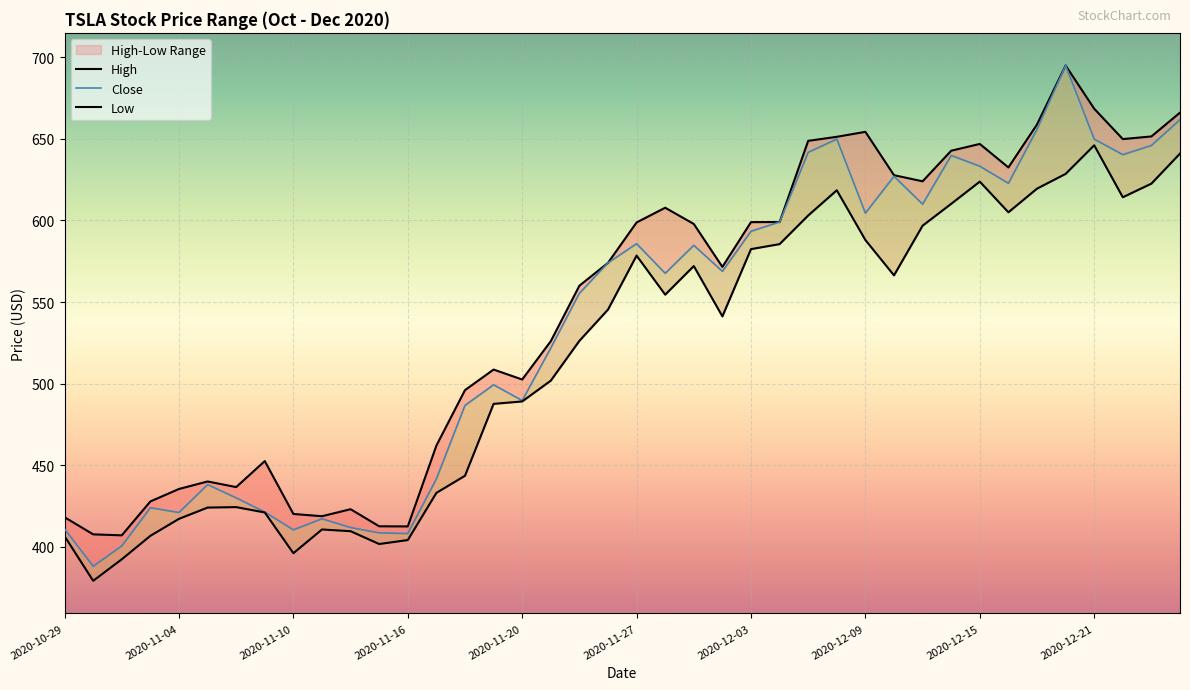

Rank the categories by High value from lowest to highest.

2020-11-02, 2020-10-30, 2020-11-16, 2020-11-13, 2020-10-29, 2020-11-11, 2020-11-10, 2020-11-12, 2020-11-03, 2020-11-04, 2020-11-06, 2020-11-05, 2020-11-09, 2020-11-17, 2020-11-18, 2020-11-20, 2020-11-19, 2020-11-23, 2020-11-24, 2020-12-02, 2020-11-25, 2020-12-01, 2020-11-27, 2020-12-03, 2020-12-04, 2020-11-30, 2020-12-11, 2020-12-10, 2020-12-16, 2020-12-14, 2020-12-15, 2020-12-07, 2020-12-22, 2020-12-08, 2020-12-23, 2020-12-09, 2020-12-17, 2020-12-24, 2020-12-21, 2020-12-18